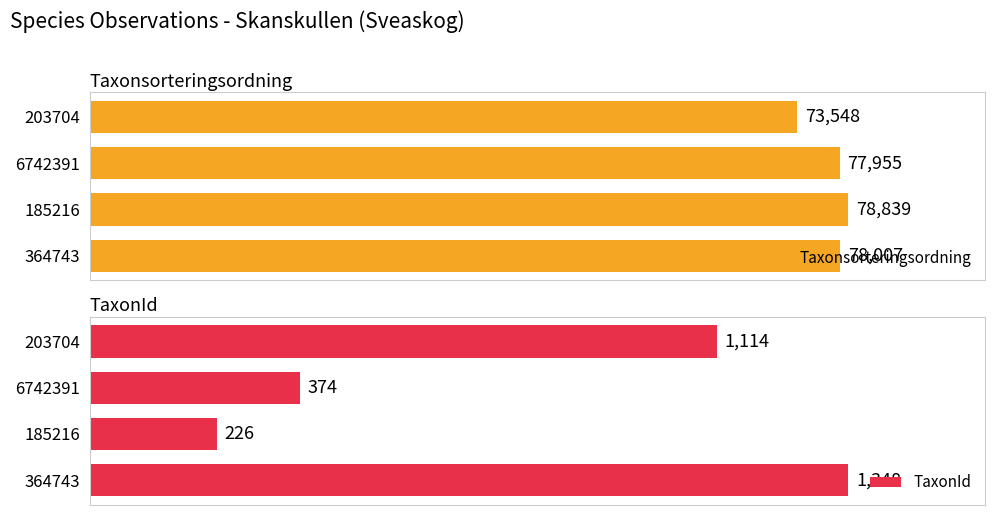

List the labels in order of Taxonsorteringsordning value, largest first.

185216, 364743, 6742391, 203704